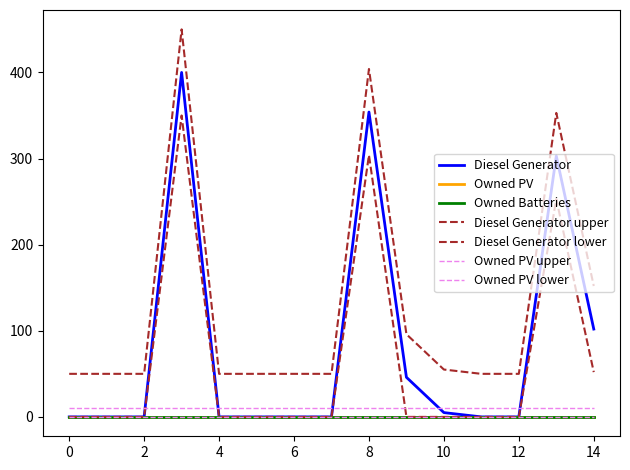

Which series has the largest total across all categories?

Diesel Generator